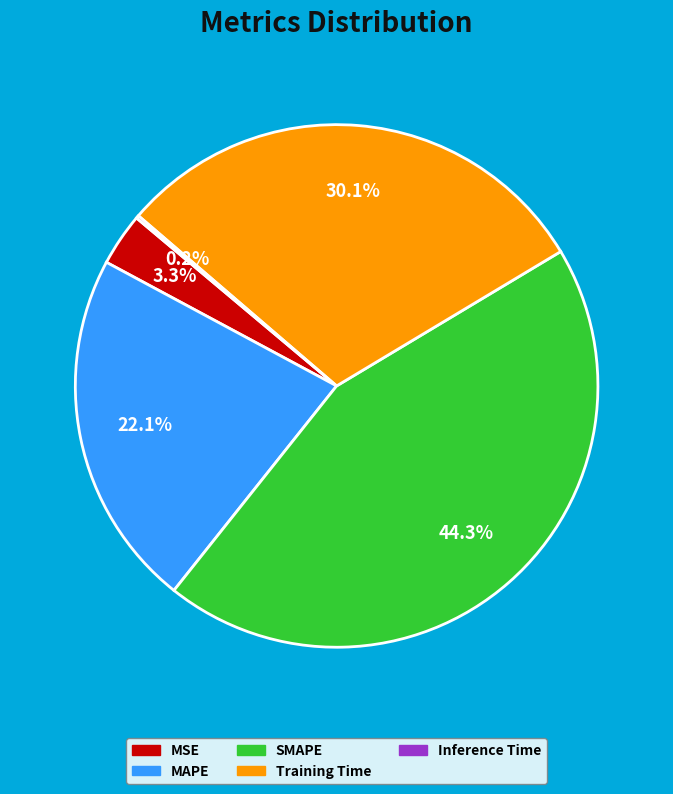

To the nearest percent, what is the average slice percentage?

20%